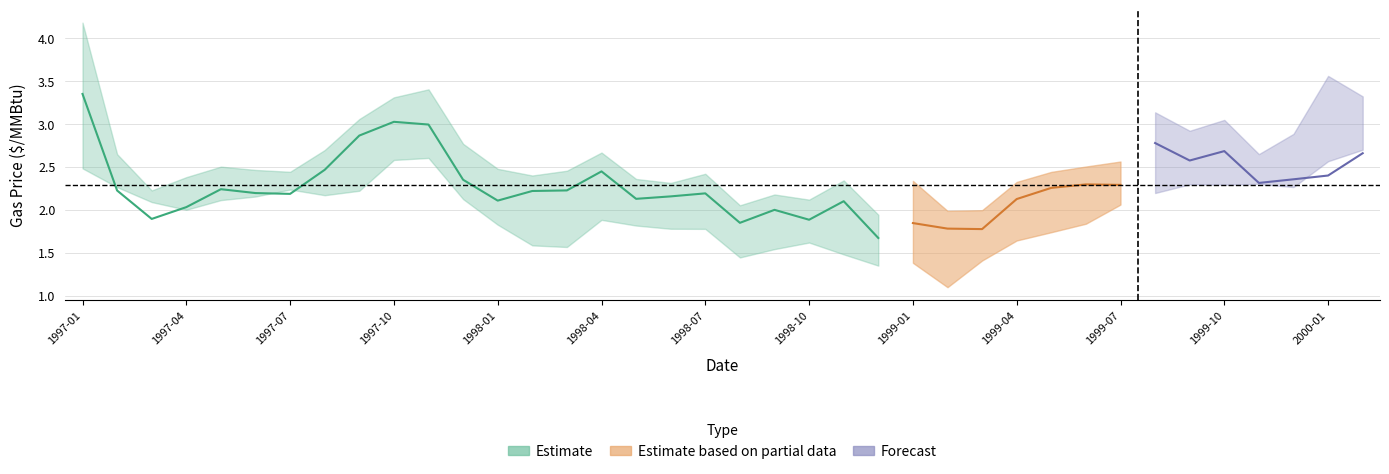

What is the average value of the henry_hub series?

2.3